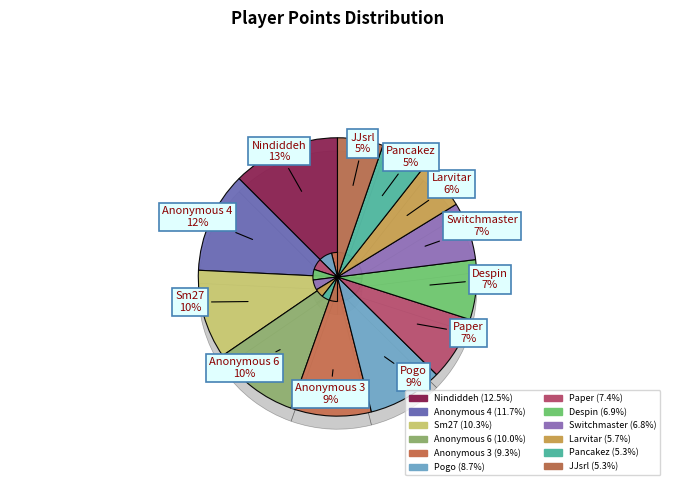

To the nearest percent, what is the difference between the Pogo and Nindiddeh slice percentages?

4%